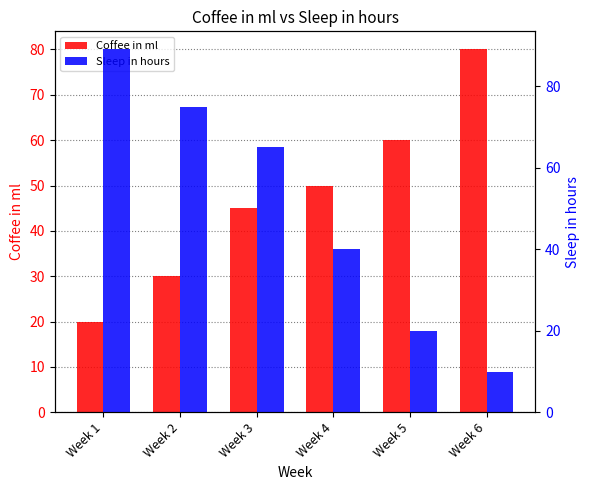

At how many categories does at least one series exceed 37?

6